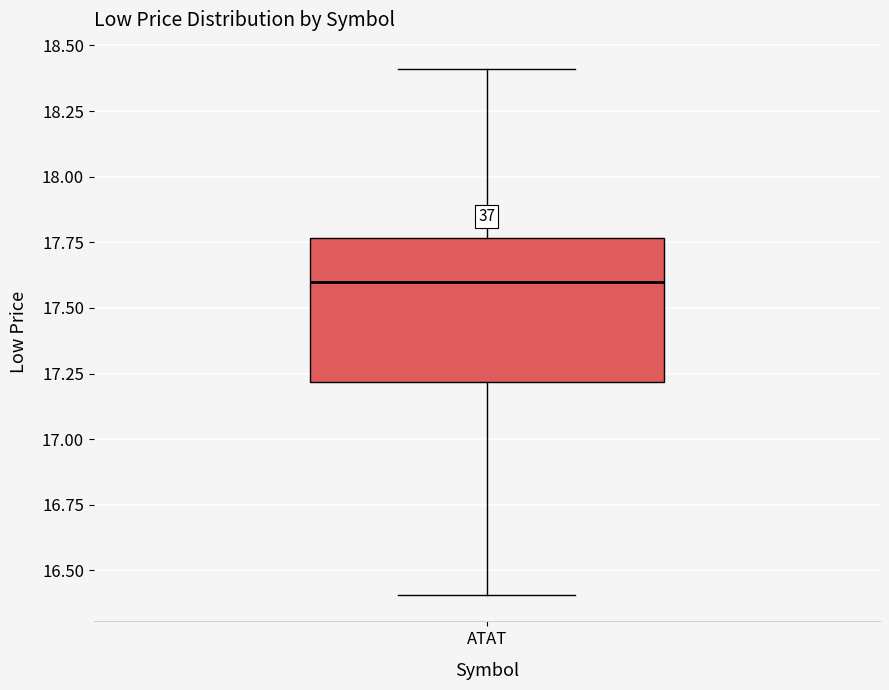

Read this box plot against the y-axis: the position of the median line, the range covered by the box, and the ends of both whiskers. The values are not printed on the chart, so give them approximately, as read against the axis.

median 17.60, box 17.20 to 17.75, whiskers 16.40 to 18.40